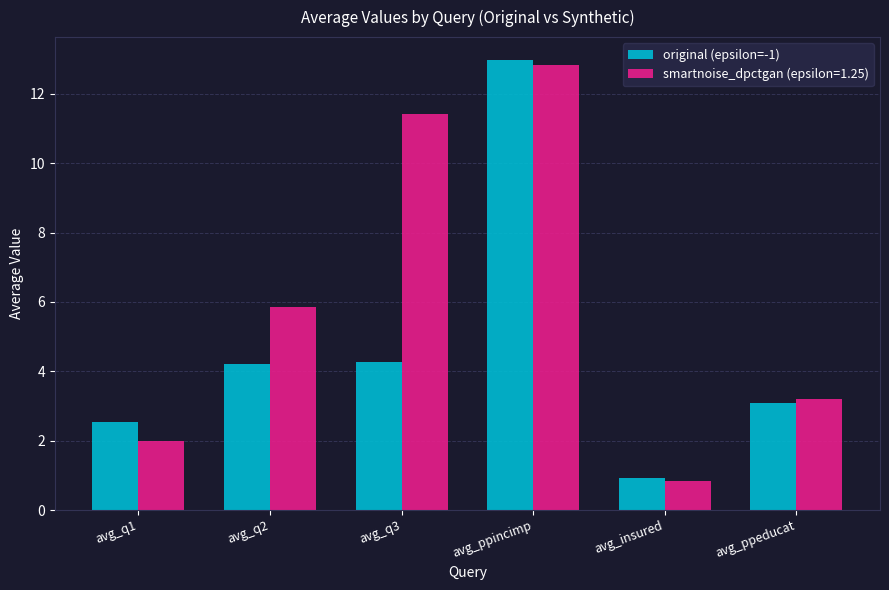

What is the minimum value shown in the chart?

0.8